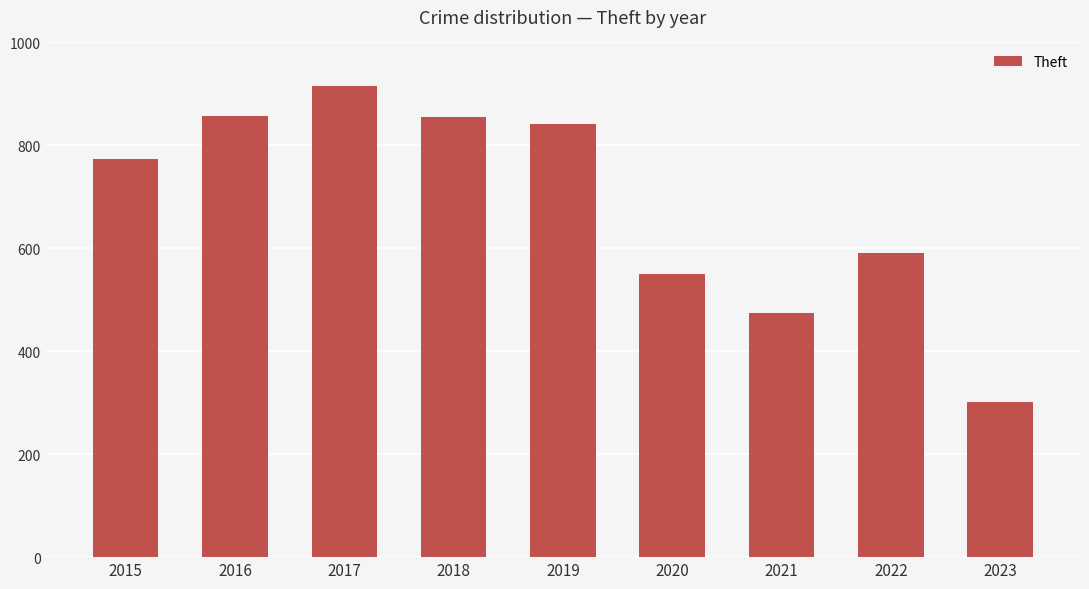

What is the average value?

685